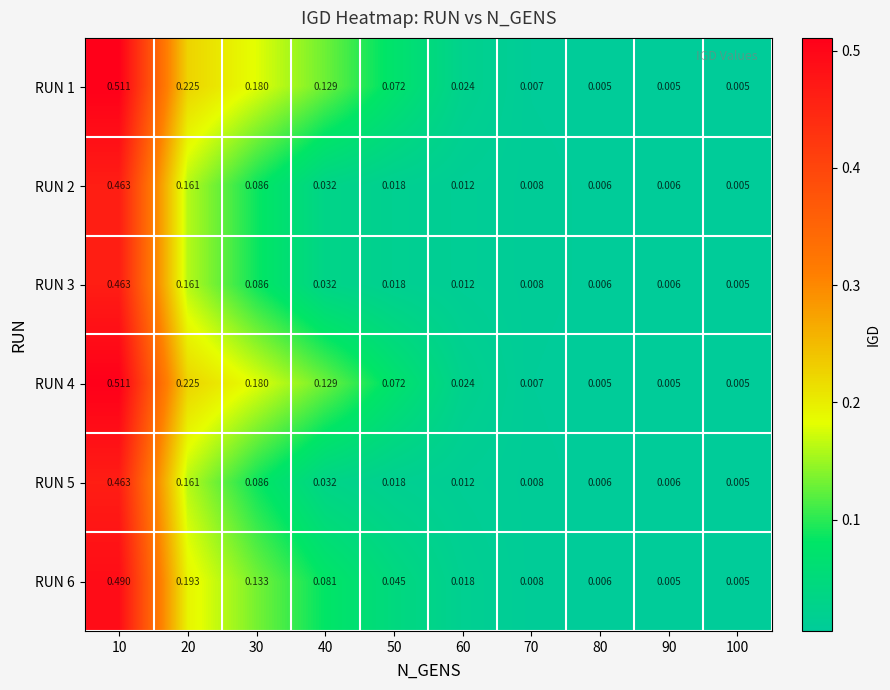

Is the value of RUN 6 at 50 greater than the value of RUN 2 at 70?

Yes